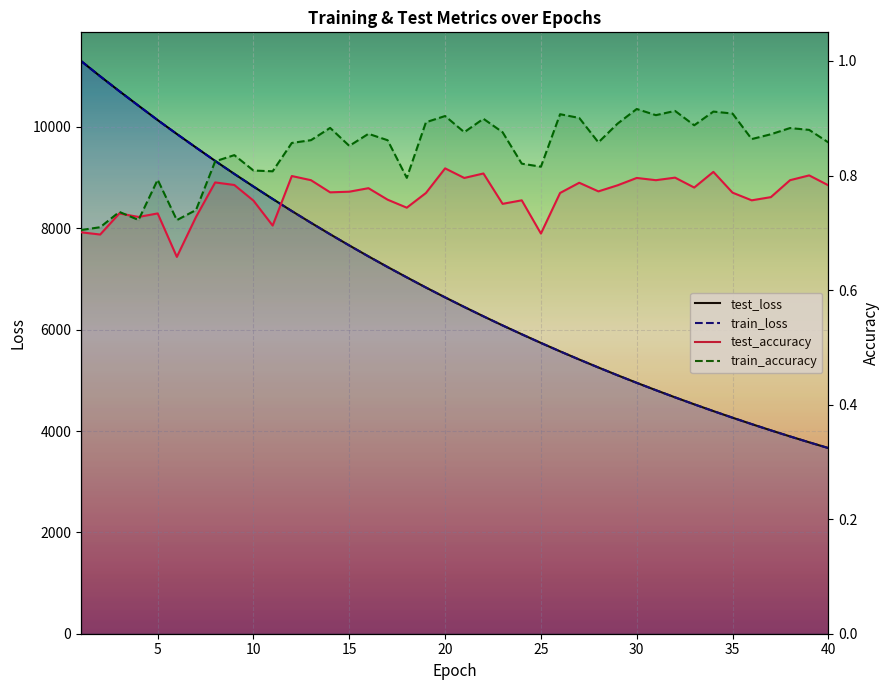

Reading left to right, transcribe all the data shown in this chart.

test_loss: 11302.9	11000.7	10707.3	10420.7	10136.4	9862.3	9595.2	9330.9	9074.5	8825.4	8580.8	8342.0	8110.0	7883.3	7662.7	7446.9	7237.1	7033.1	6832.3	6637.9	6448.6	6264.2	6084.4	5910.2	5739.2	5572.8	5411.4	5254.3	5100.9	4951.6	4806.6	4665.1	4527.7	4393.9	4263.6	4137.1	4013.9	3894.3	3777.7	3664.4
train_loss: 11302.3	10999.6	10705.9	10419.3	10135.1	9861.1	9593.6	9329.5	9073.0	8823.8	8579.3	8340.6	8108.6	7881.9	7661.1	7445.5	7235.5	7031.6	6831.0	6636.7	6447.5	6262.9	6083.2	5908.7	5738.0	5571.7	5410.2	5253.1	5099.7	4950.5	4805.4	4664.1	4526.8	4392.9	4262.7	4136.3	4013.1	3893.4	3776.8	3663.6
test_accuracy: 0.7	0.7	0.7	0.7	0.7	0.7	0.7	0.8	0.8	0.8	0.7	0.8	0.8	0.8	0.8	0.8	0.8	0.7	0.8	0.8	0.8	0.8	0.8	0.8	0.7	0.8	0.8	0.8	0.8	0.8	0.8	0.8	0.8	0.8	0.8	0.8	0.8	0.8	0.8	0.8
train_accuracy: 0.7	0.7	0.7	0.7	0.8	0.7	0.7	0.8	0.8	0.8	0.8	0.9	0.9	0.9	0.9	0.9	0.9	0.8	0.9	0.9	0.9	0.9	0.9	0.8	0.8	0.9	0.9	0.9	0.9	0.9	0.9	0.9	0.9	0.9	0.9	0.9	0.9	0.9	0.9	0.9